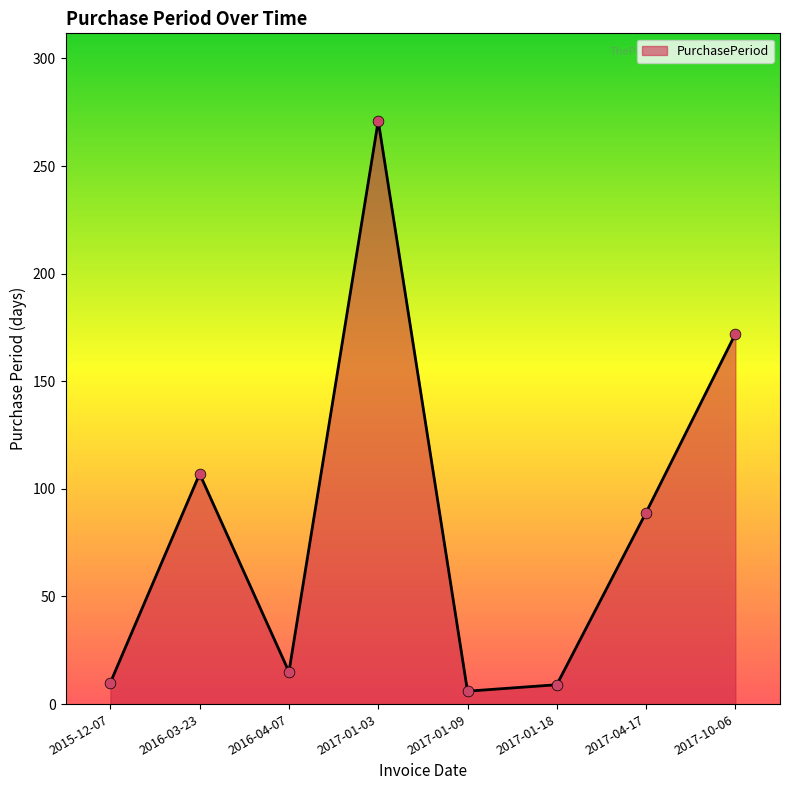

What is the change in value from 2015-12-07 to 2016-03-23?

+97